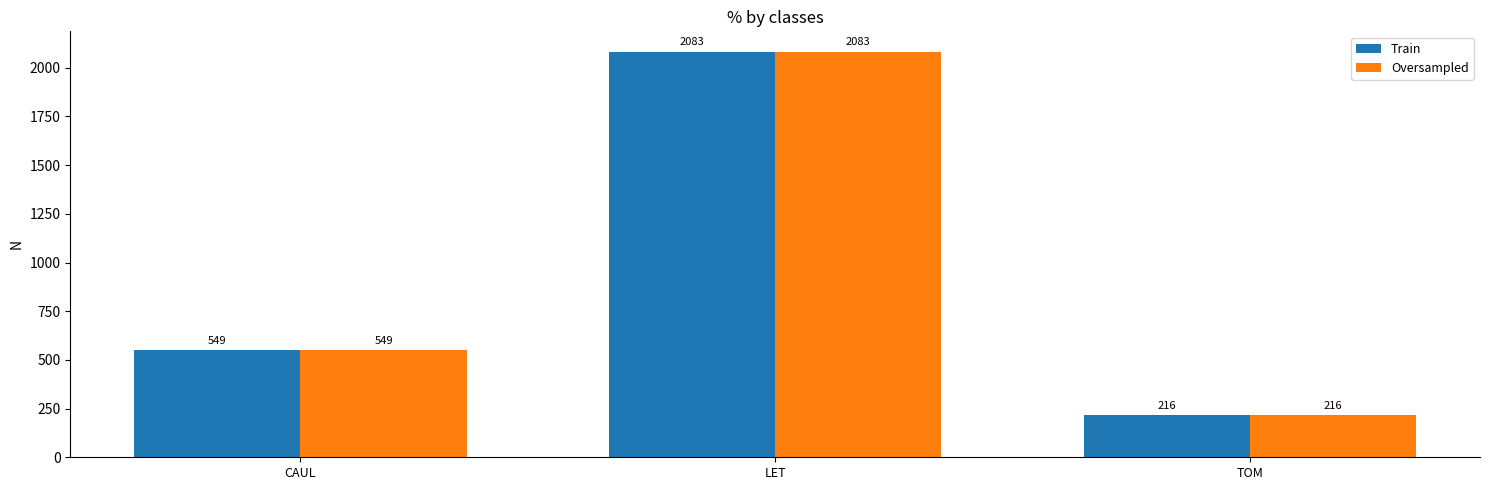

What is the greatest value displayed?

2082.9